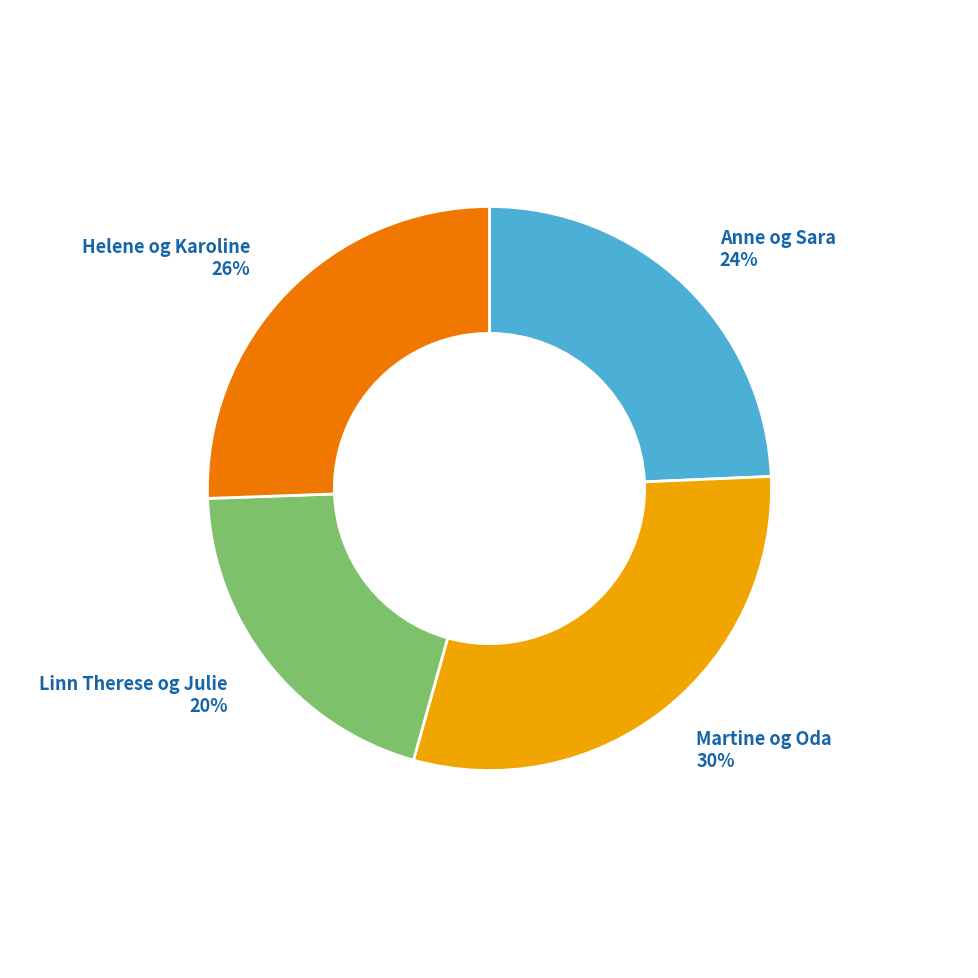

Between Linn Therese og Julie and Anne og Sara, which is larger?

Anne og Sara